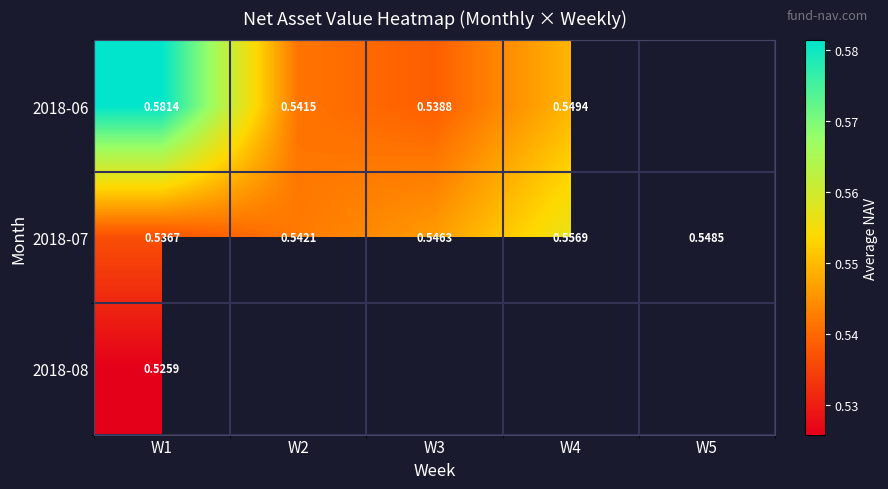

The 2018-07 series shows 0.5 at W2. True or false?

True